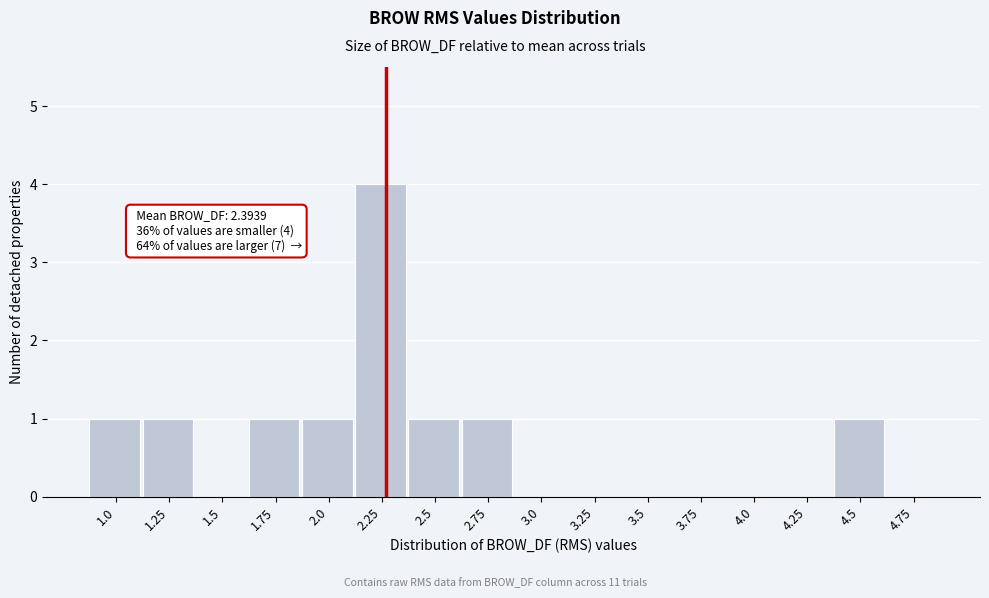

Reading left to right, what are all the values shown in this chart?

1.0=1	1.25=1	1.5=0	1.75=1	2.0=1	2.25=4	2.5=1	2.75=1	3.0=0	3.25=0	3.5=0	3.75=0	4.0=0	4.25=0	4.5=1	4.75=0